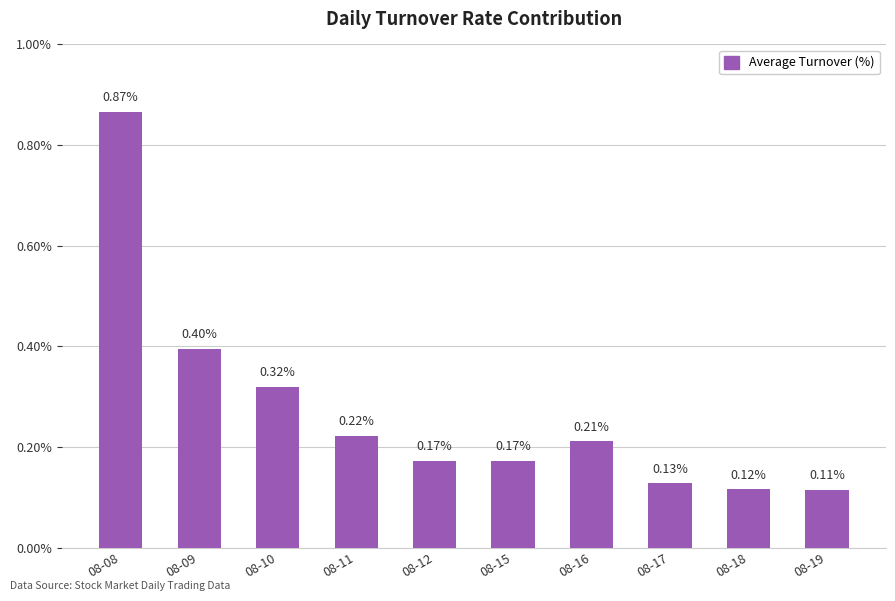

What is the sum of all values?

2.7